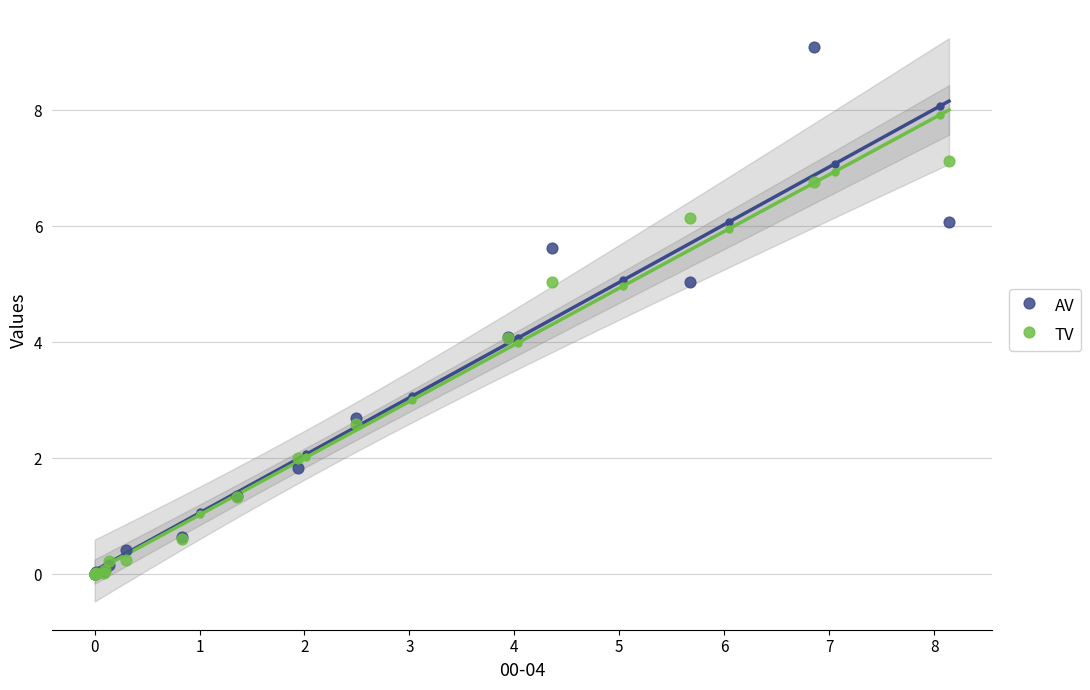

In the TV series, what Y value is closest to 3?

2.6